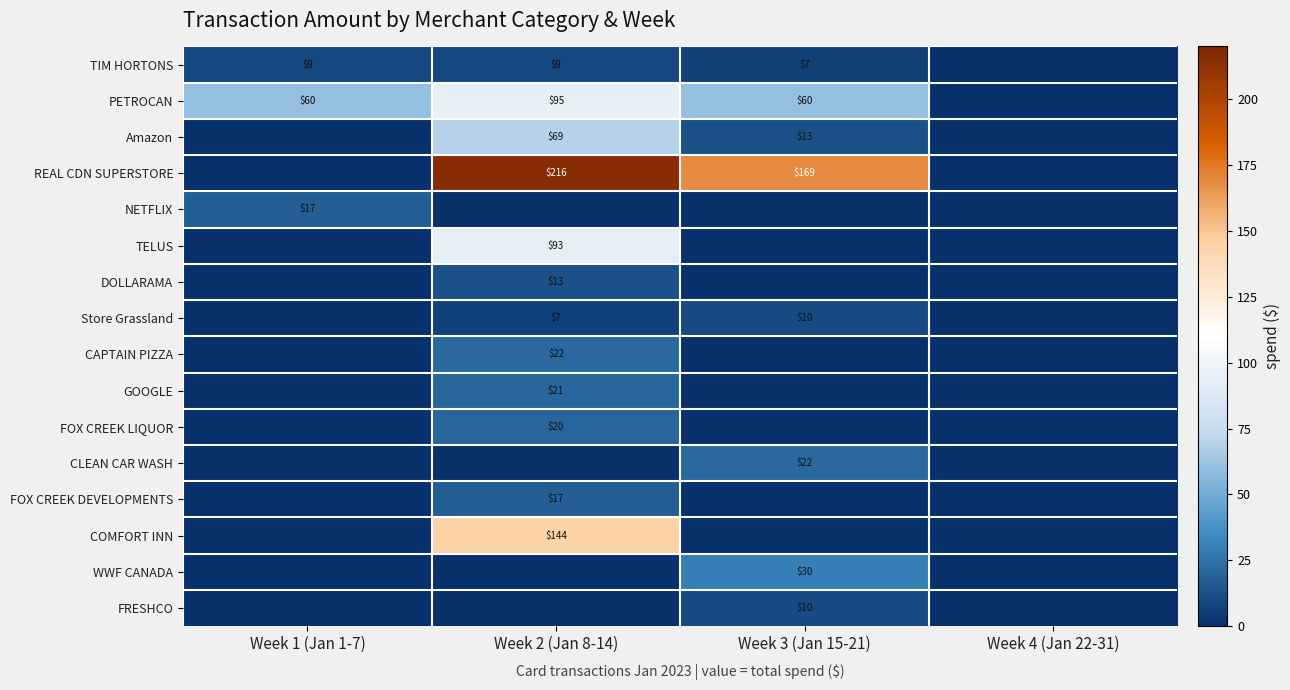

Which category has the lowest value across all series?

Week 4 (Jan 22-31)